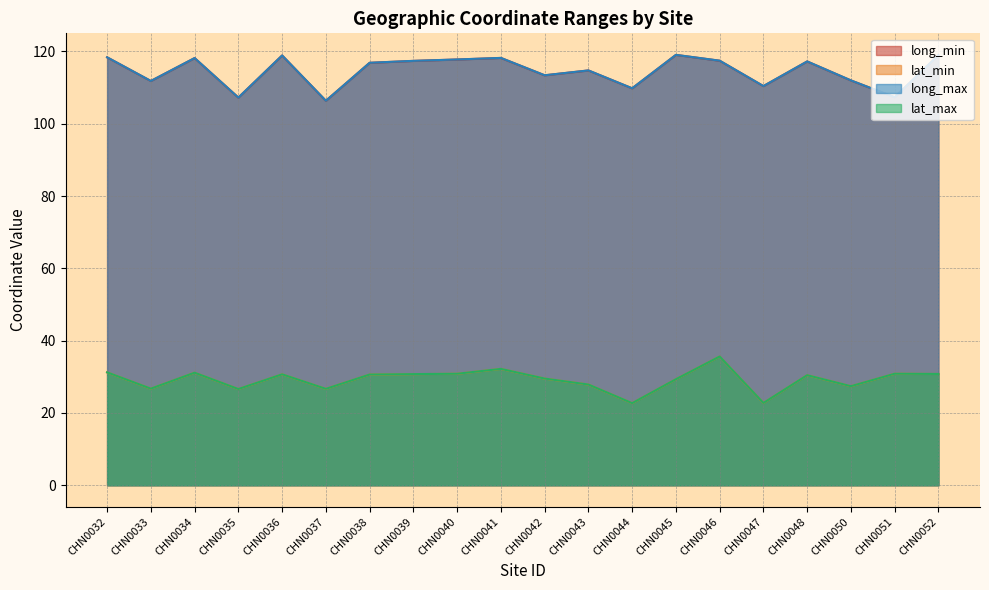

What is the maximum value shown in the chart?

119.1